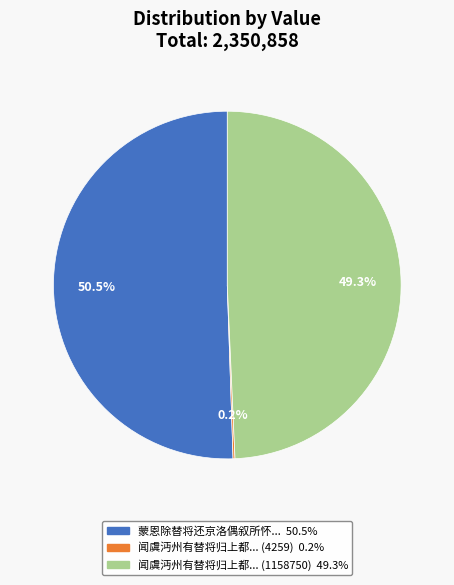

Is there a majority slice in this chart?

Yes